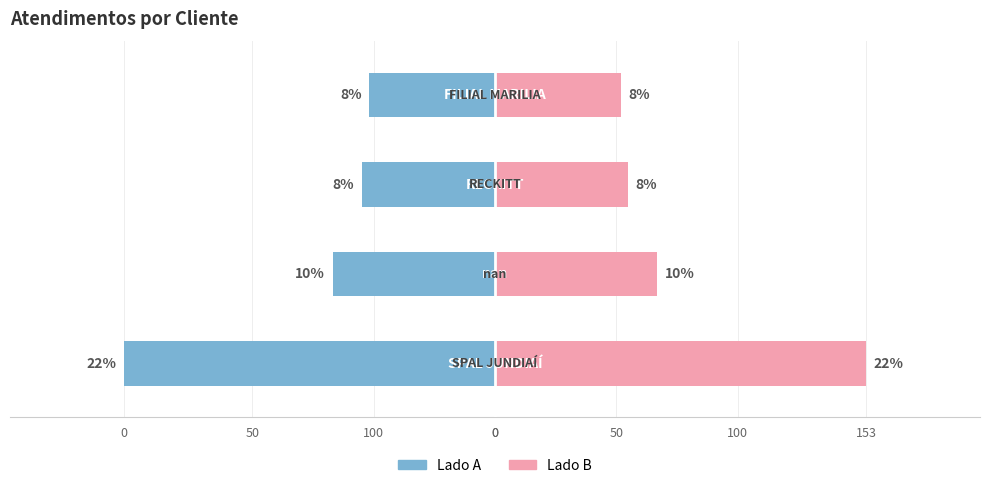

List the series in order of their peak value, lowest first.

atendimentos (left), atendimentos (right)